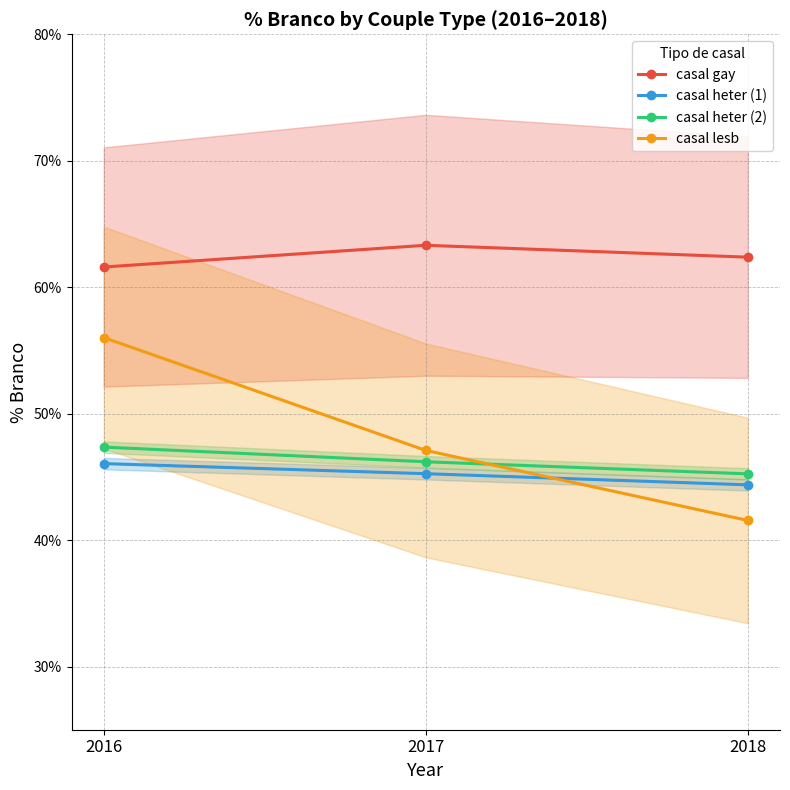

At 2016, list the series in order from largest to smallest.

casal gay, casal lesb, casal heter (2), casal heter (1)